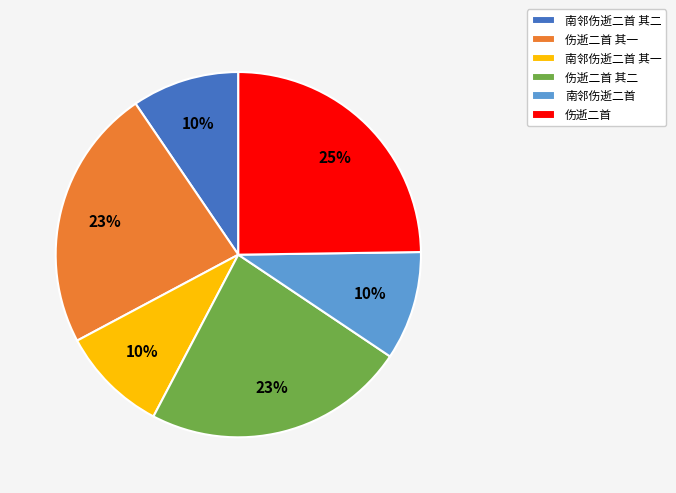

Between 伤逝二首 其二 and 南邻伤逝二首 其一, which is larger?

伤逝二首 其二